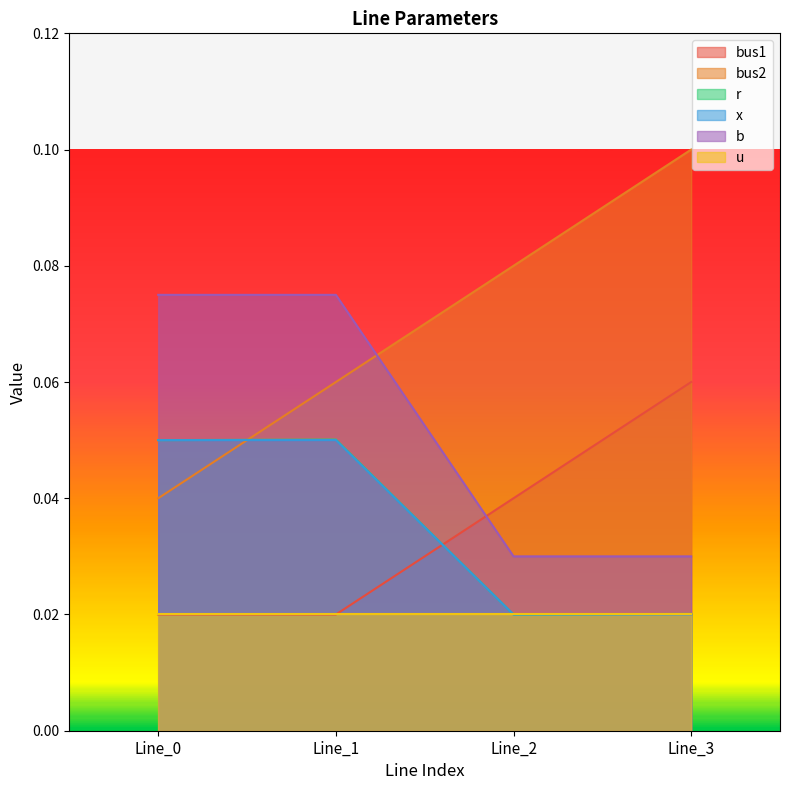

Rank the categories by b value from lowest to highest.

Line_2, Line_3, Line_0, Line_1